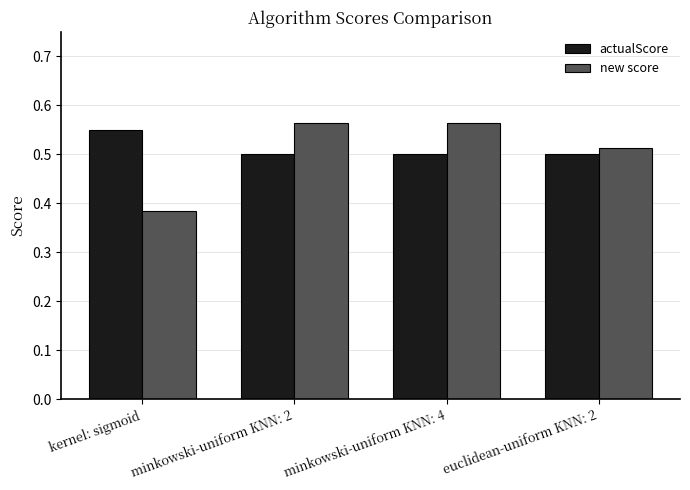

Which label corresponds to the smallest value in the chart?

kernel: sigmoid